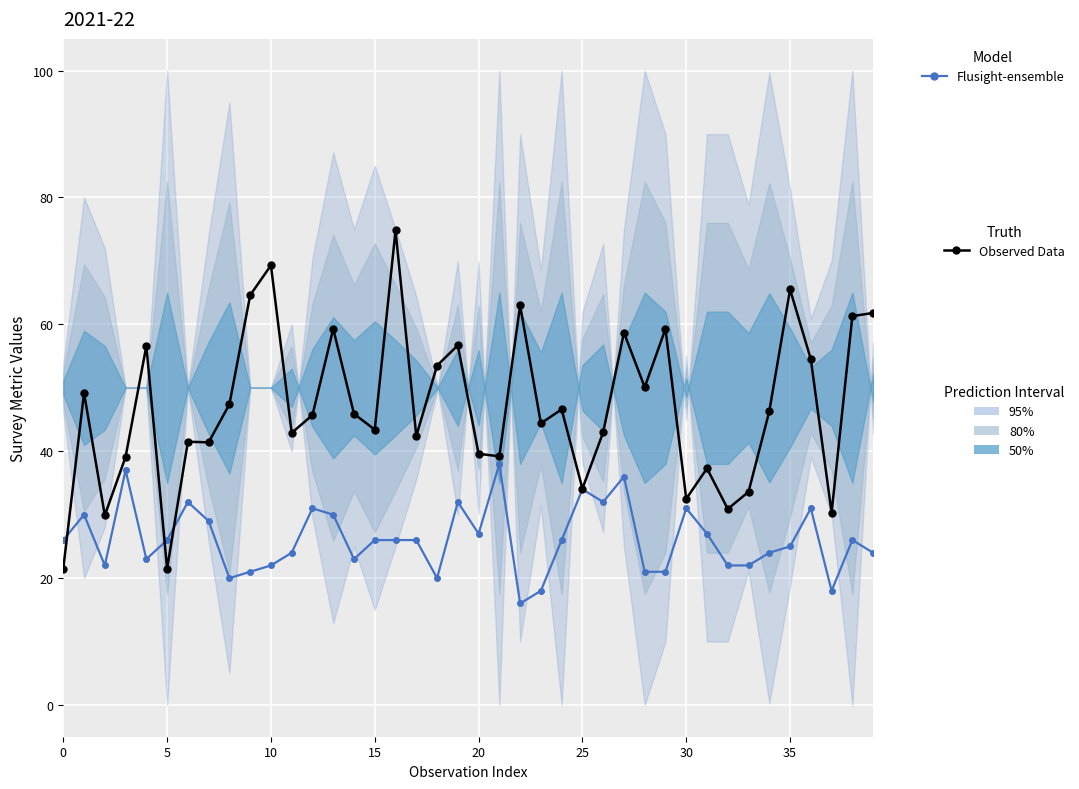

Is the value of Observed Data at 24 greater than the value of Flusight-ensemble at 29?

Yes